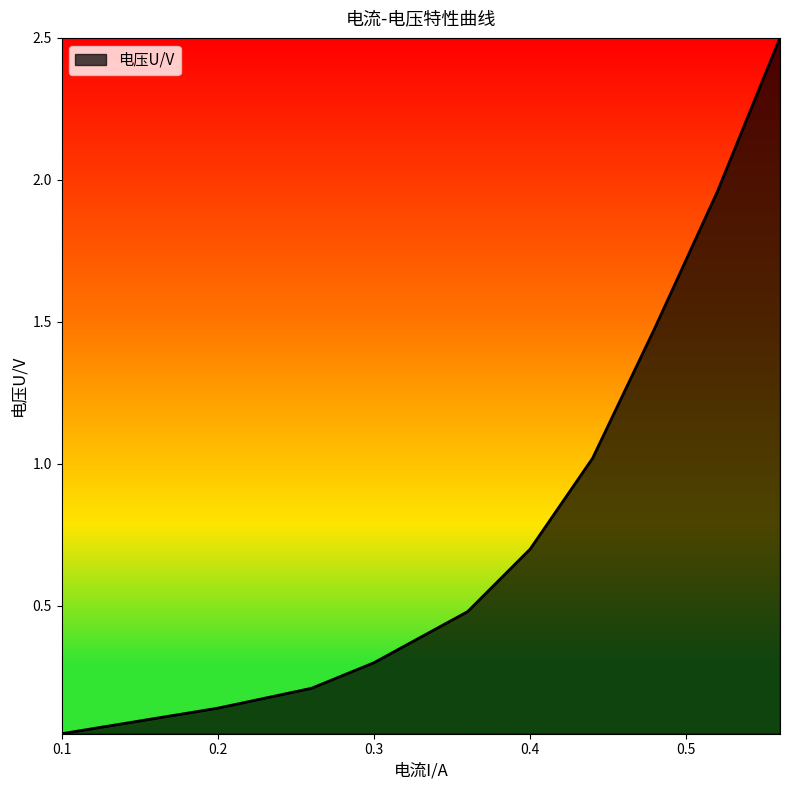

What is the maximum value shown in the chart?

2.5